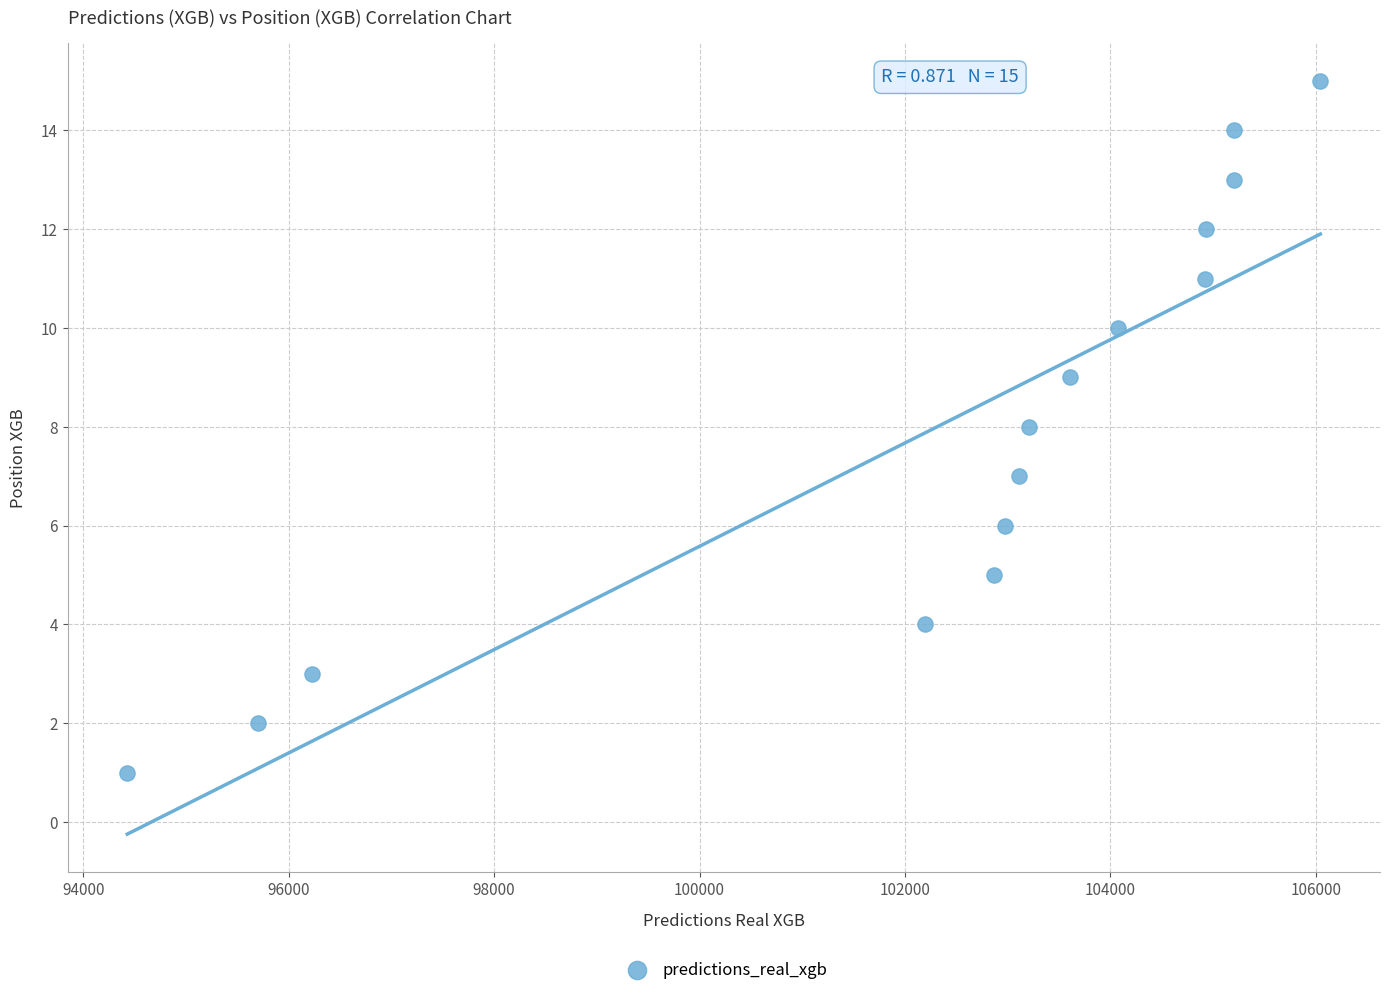

What is the range of Y values (max minus min)?

14